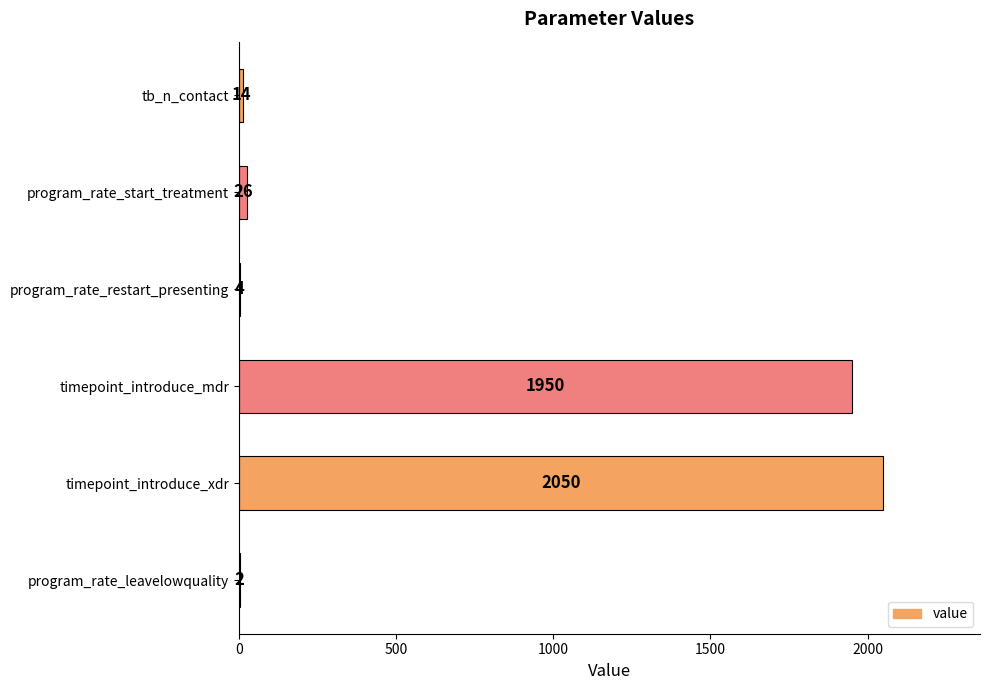

At which label is the value closest to 1026?

timepoint_introduce_mdr